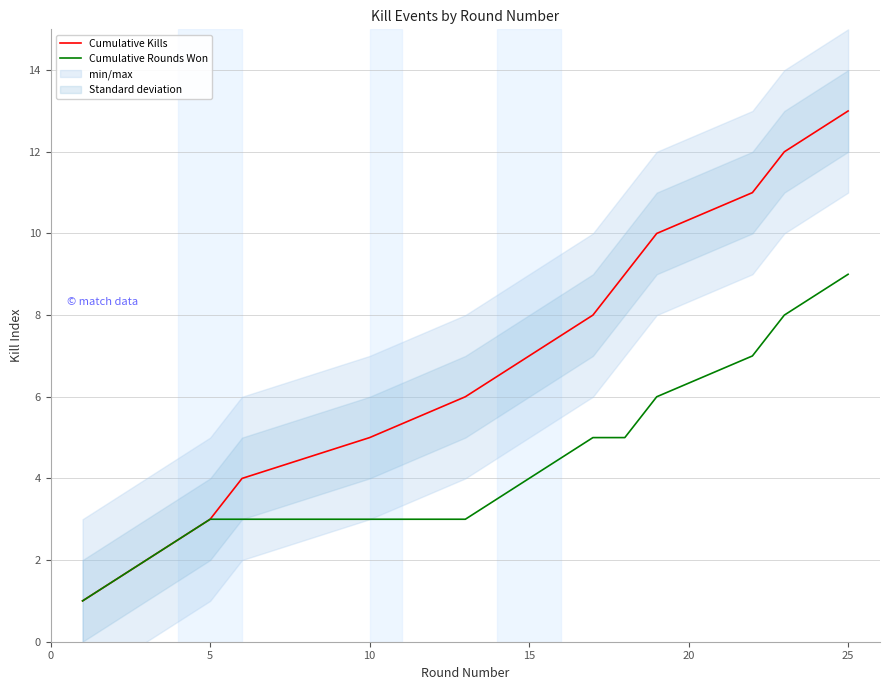

Which category has the highest value in the Cumulative Rounds Won series?

25